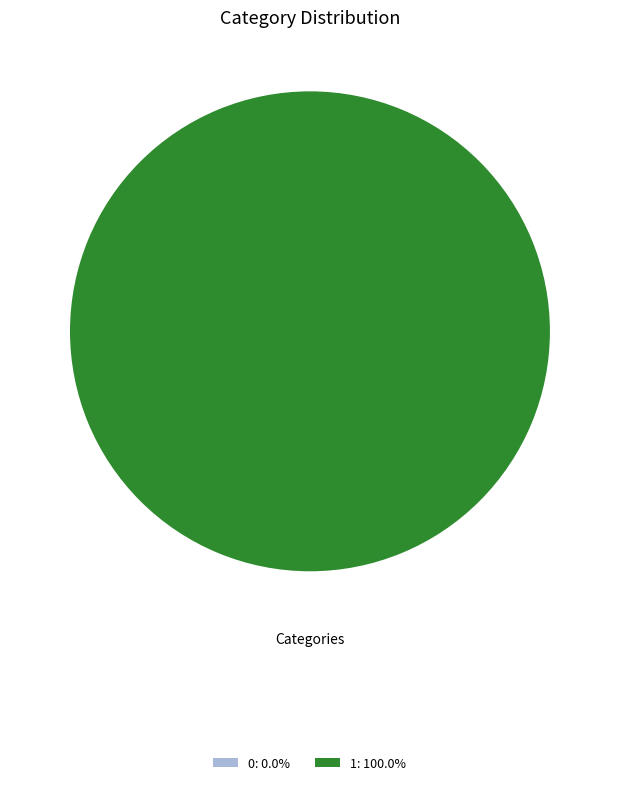

Count the number of slices in the pie.

2